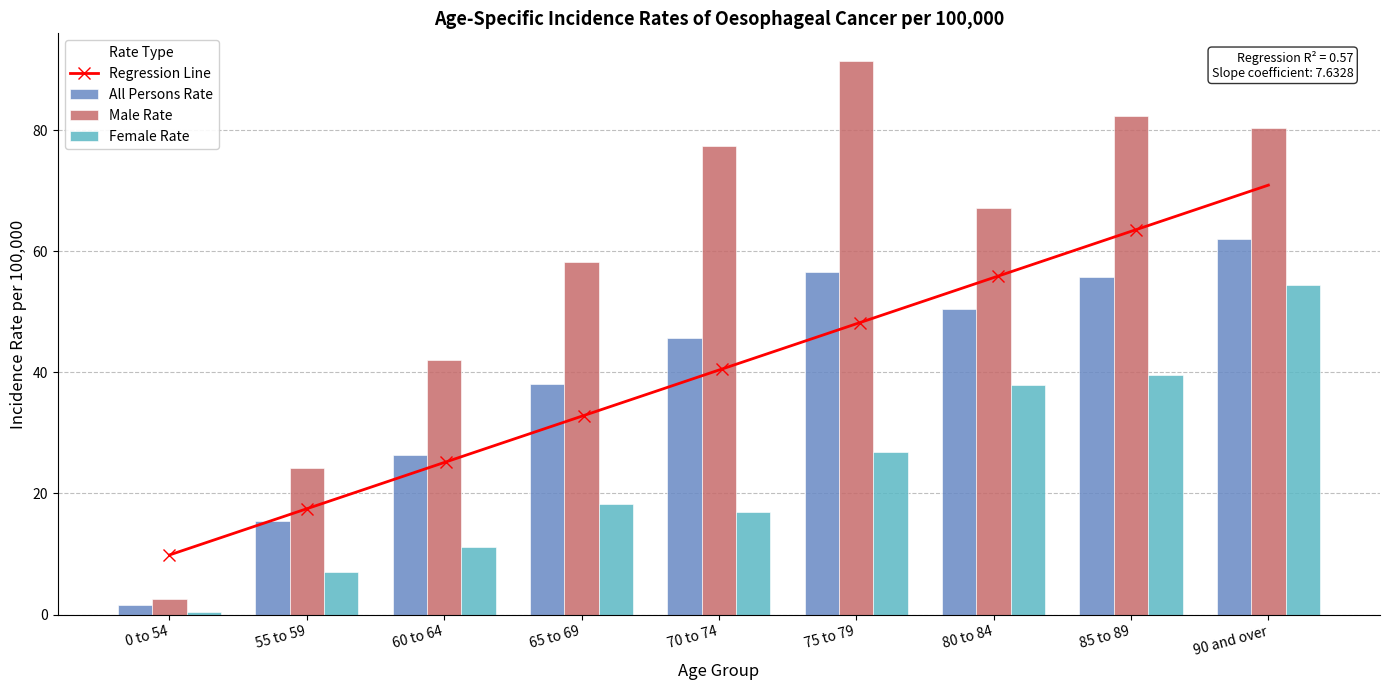

What is the maximum value for Female Rate?

54.4